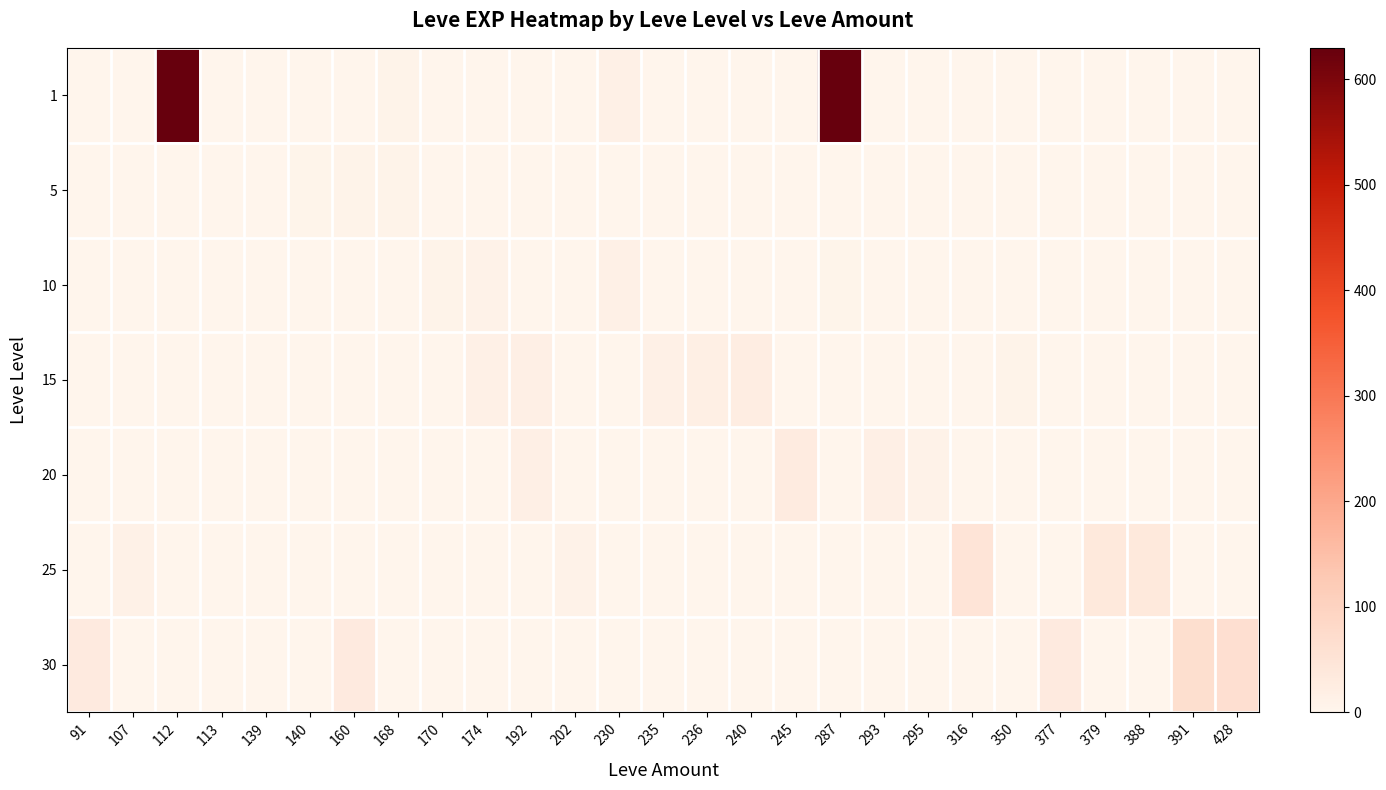

Which series has the largest total across all categories?

1